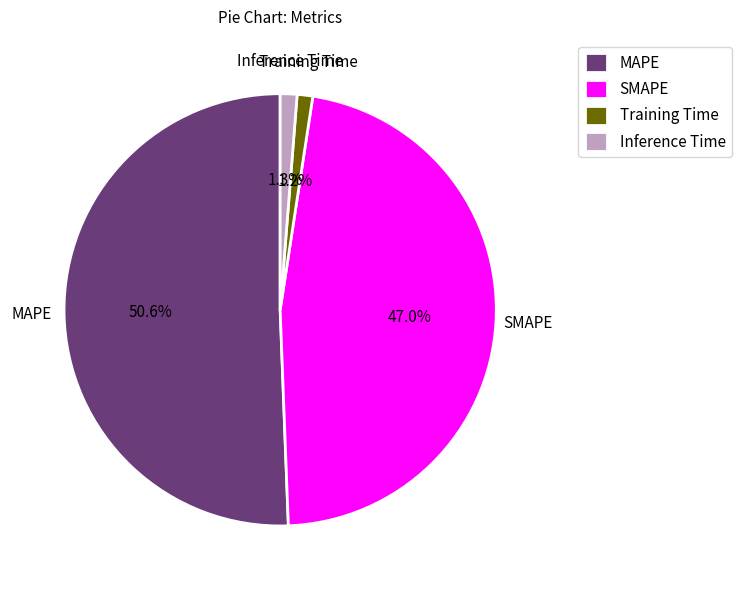

True or false: Inference Time accounts for 7% of the total.

False